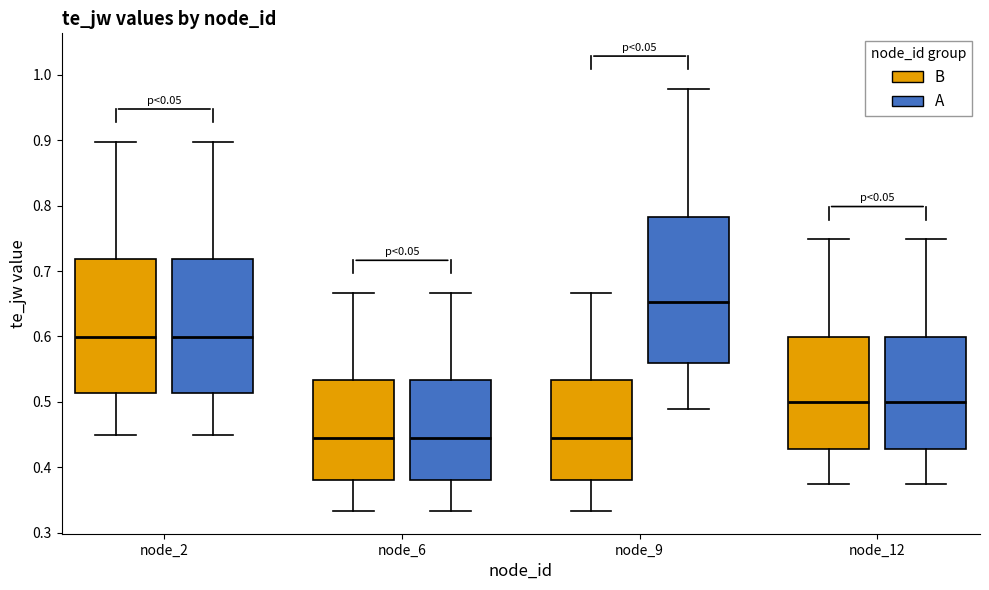

Reading left to right, transcribe this box plot: for each box, give where its median line is, the range the box spans, and where its two whiskers end, as read against the y-axis. The values are not printed on the chart, so give them approximately, as read against the axis.

node_2 (B): median 0.60, box 0.51 to 0.72, whiskers 0.45 to 0.90
node_2 (A): median 0.60, box 0.51 to 0.72, whiskers 0.45 to 0.90
node_6 (B): median 0.44, box 0.38 to 0.53, whiskers 0.33 to 0.67
node_6 (A): median 0.44, box 0.38 to 0.53, whiskers 0.33 to 0.67
node_9 (B): median 0.44, box 0.38 to 0.53, whiskers 0.33 to 0.67
node_9 (A): median 0.65, box 0.56 to 0.78, whiskers 0.49 to 0.98
node_12 (B): median 0.50, box 0.43 to 0.60, whiskers 0.37 to 0.75
node_12 (A): median 0.50, box 0.43 to 0.60, whiskers 0.37 to 0.75